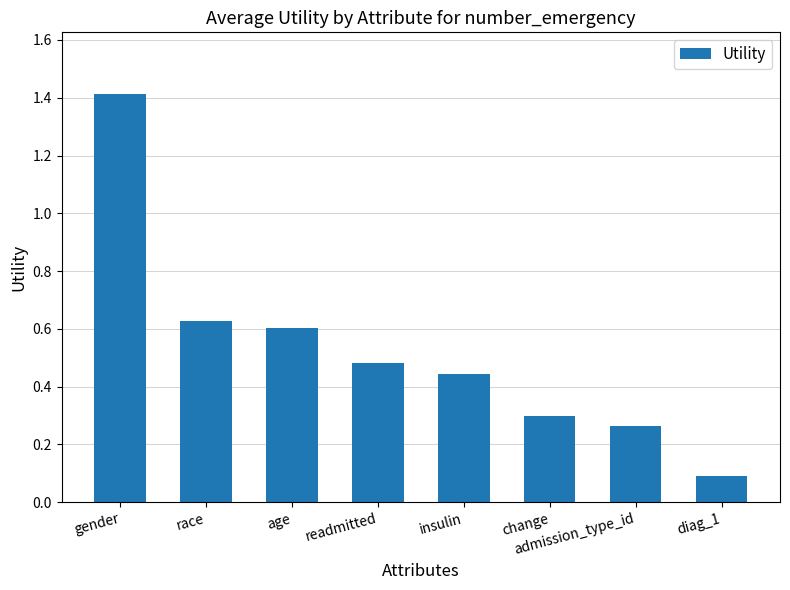

What is the label of the 6th bar from the left?

change